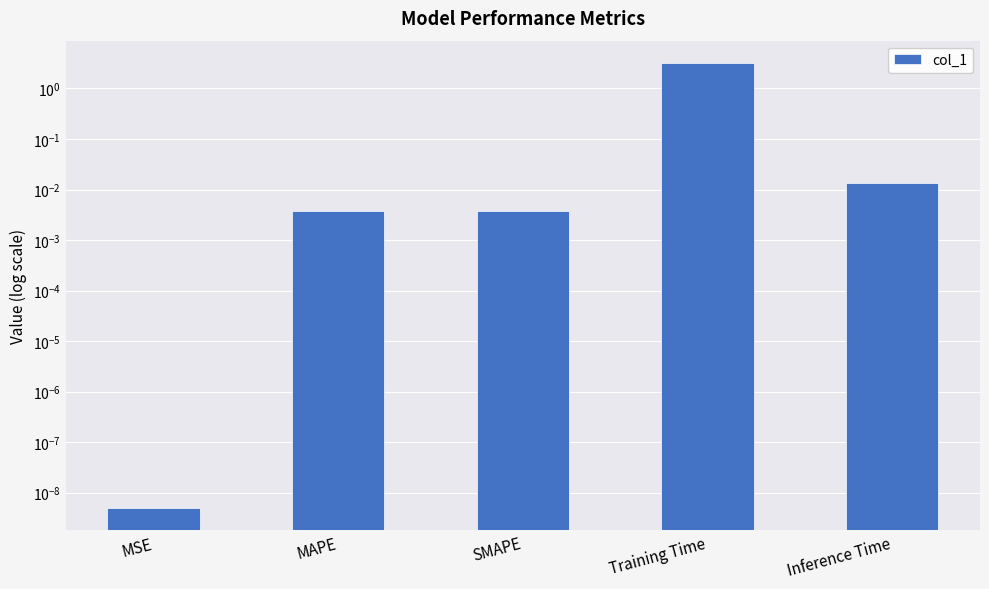

Rank the categories by value from lowest to highest.

MSE, SMAPE, MAPE, Inference Time, Training Time